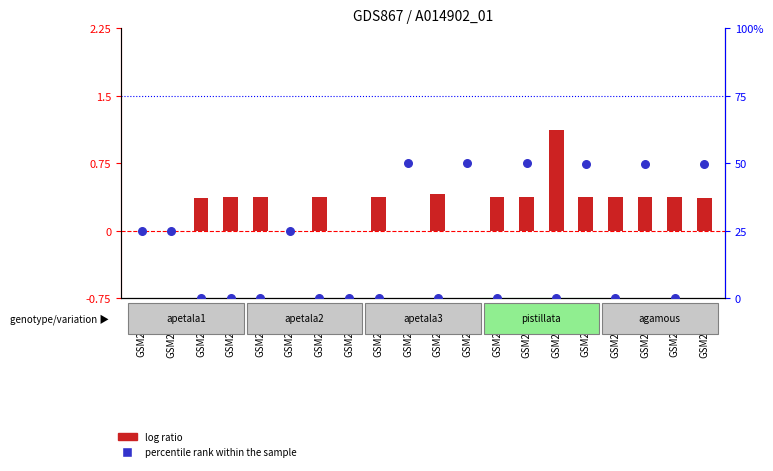

At how many categories does at least one series exceed 15?

9